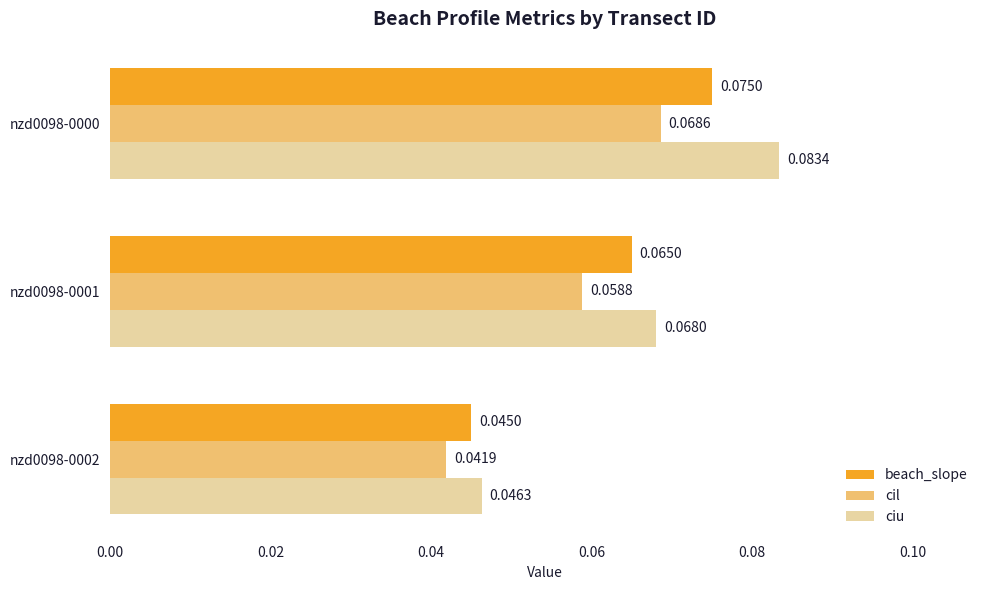

At nzd0098-0002, list the series in order from smallest to largest.

cil, beach_slope, ciu